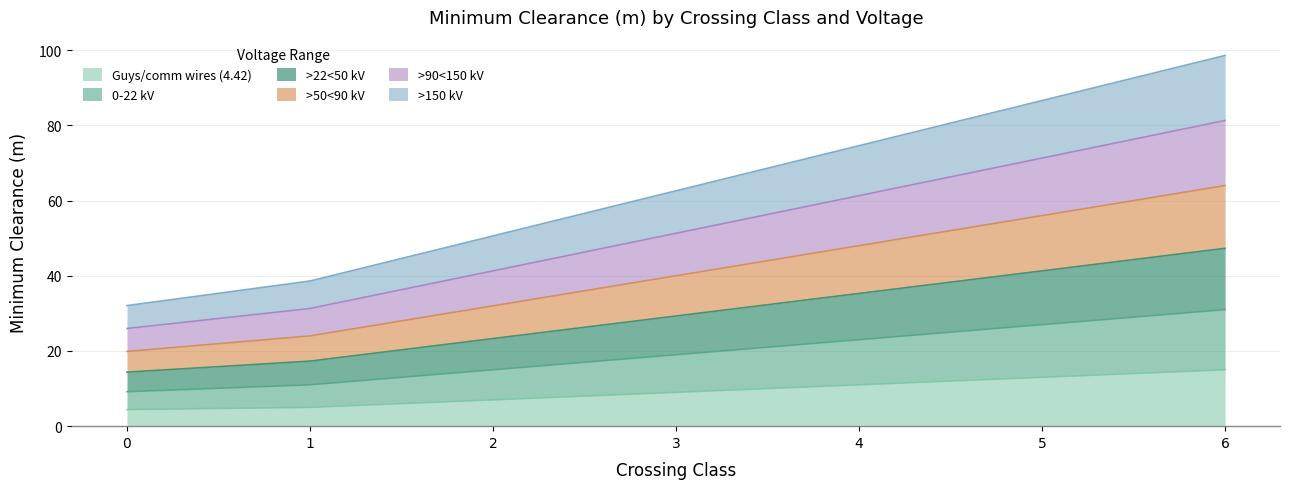

True or false: >22<50 kV and >90<150 kV intersect in this chart.

False